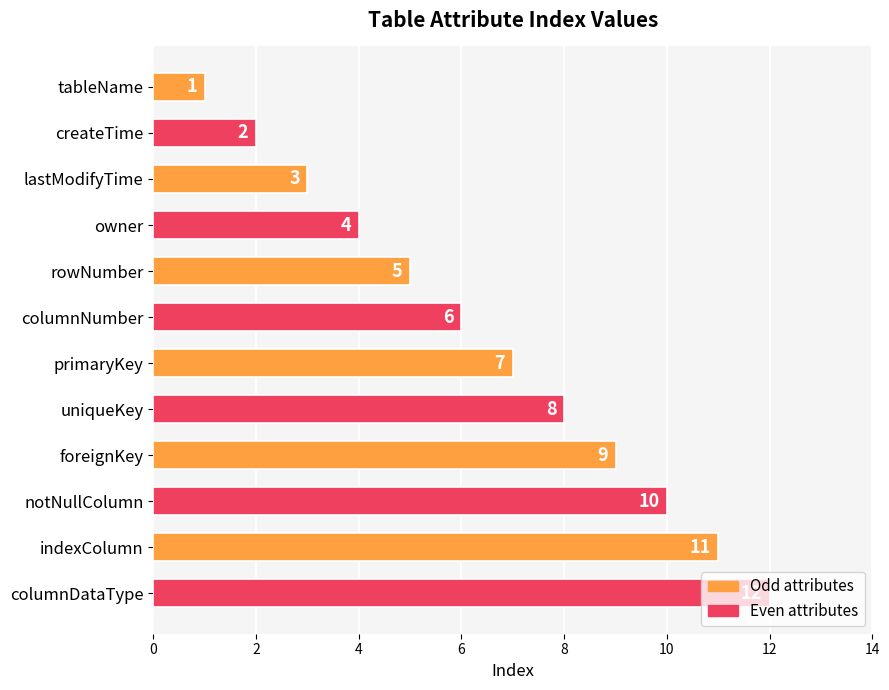

What is the minimum value shown in the chart?

1